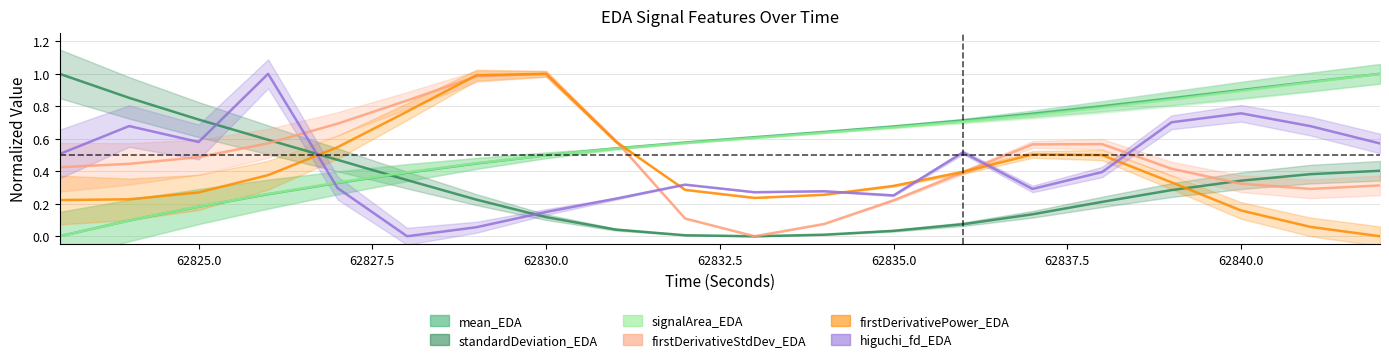

At how many categories does at least one series exceed 0?

20